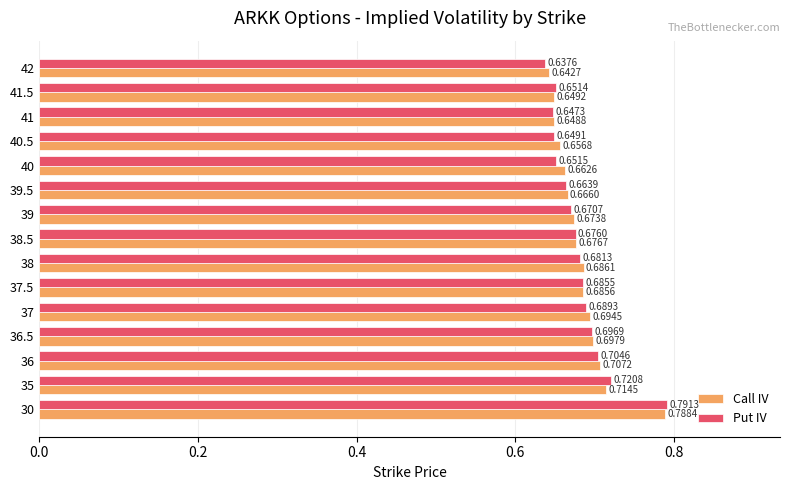

What is the total value across all series at 37?

1.4